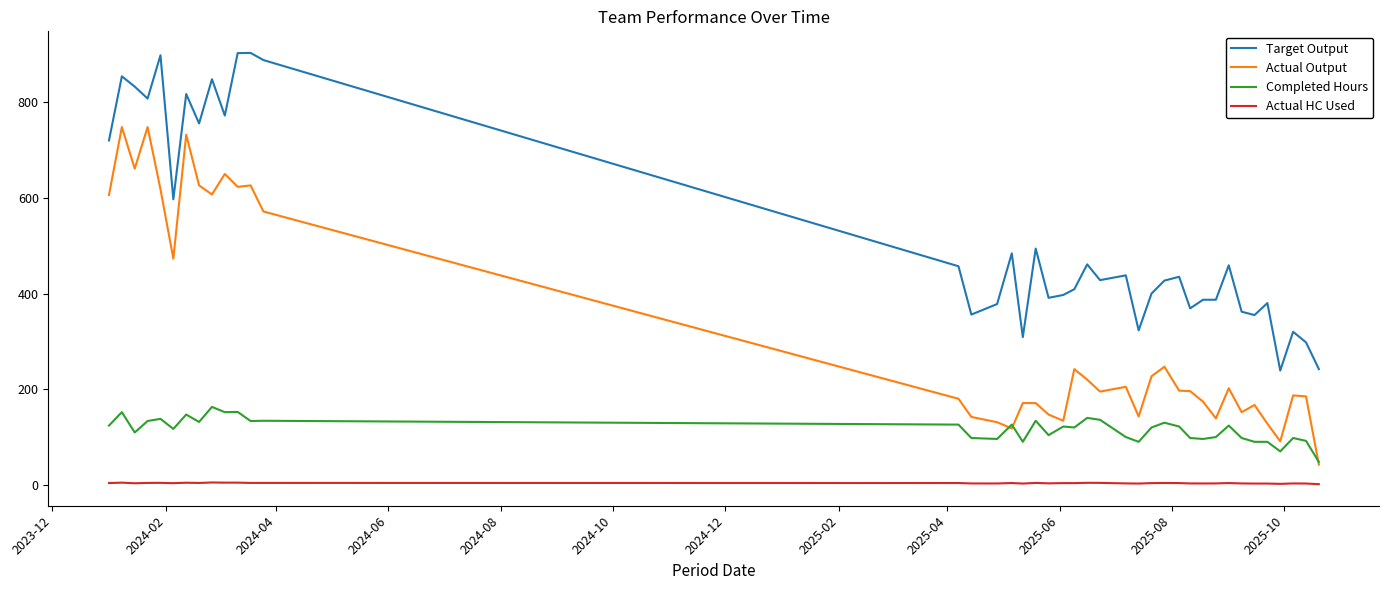

Which series has the largest range (max minus min)?

Actual Output